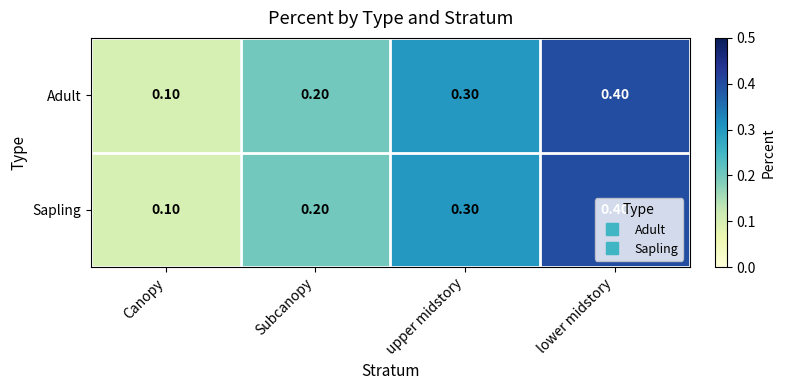

At which category does the chart reach its peak across all series?

lower midstory